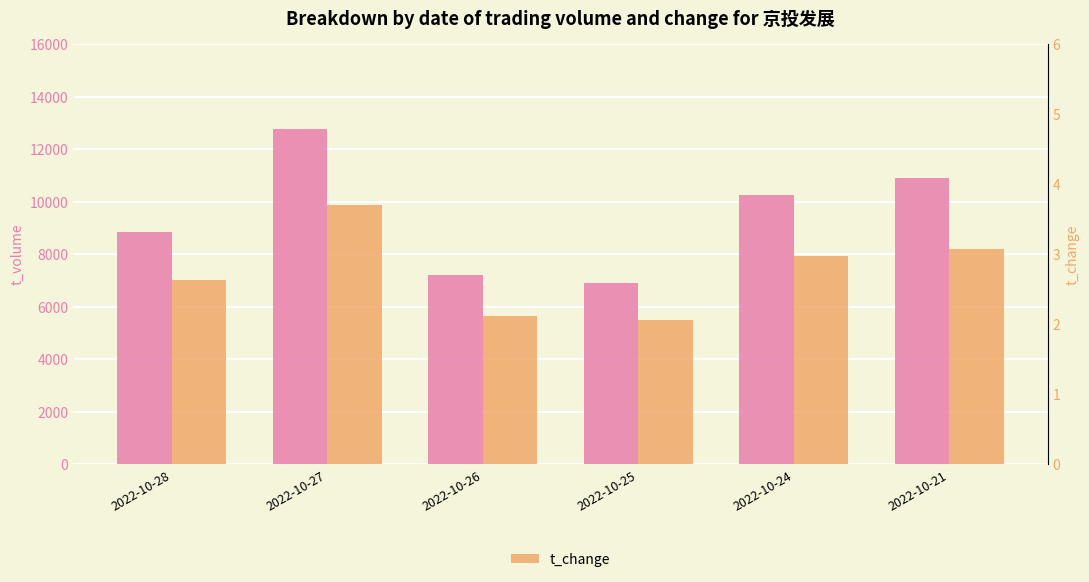

What is the value of the t_change bar at the 5th from the left?

3.0